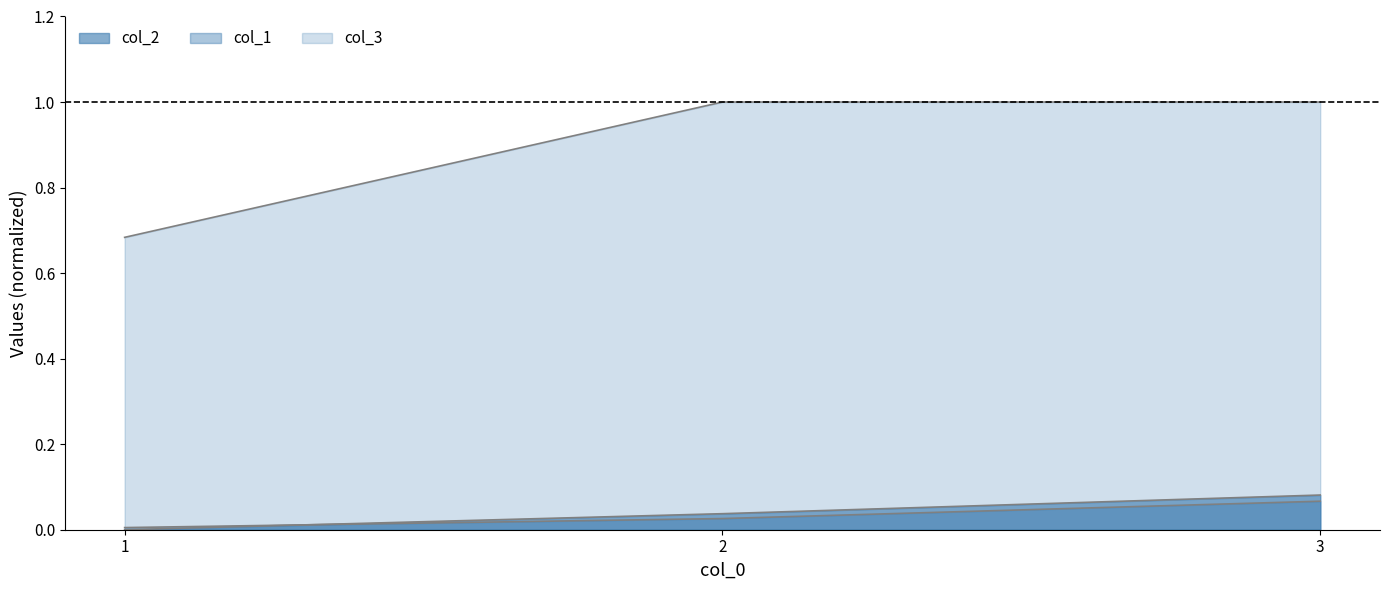

At how many categories does at least one series exceed 0?

3